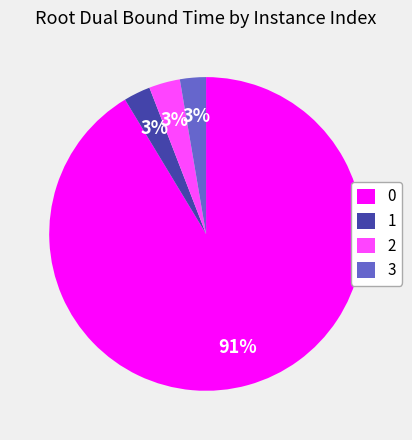

Which has a higher value, 2 or 3?

2